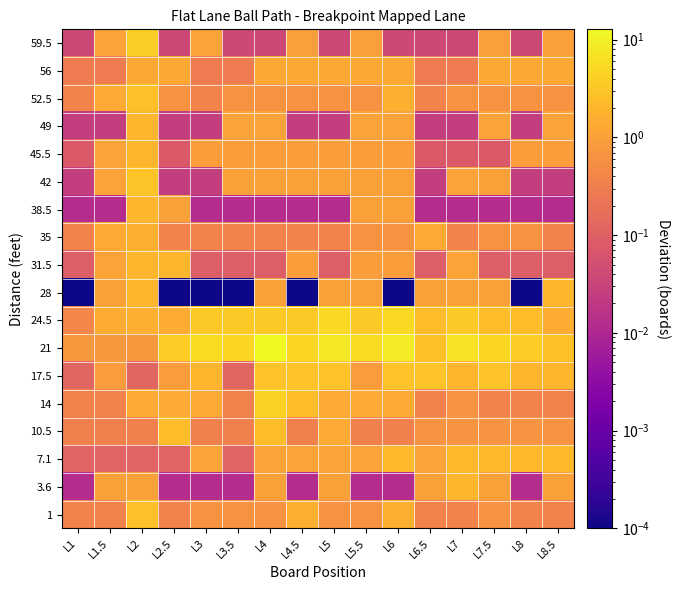

What is the total value across all series at L2.5?

15.6